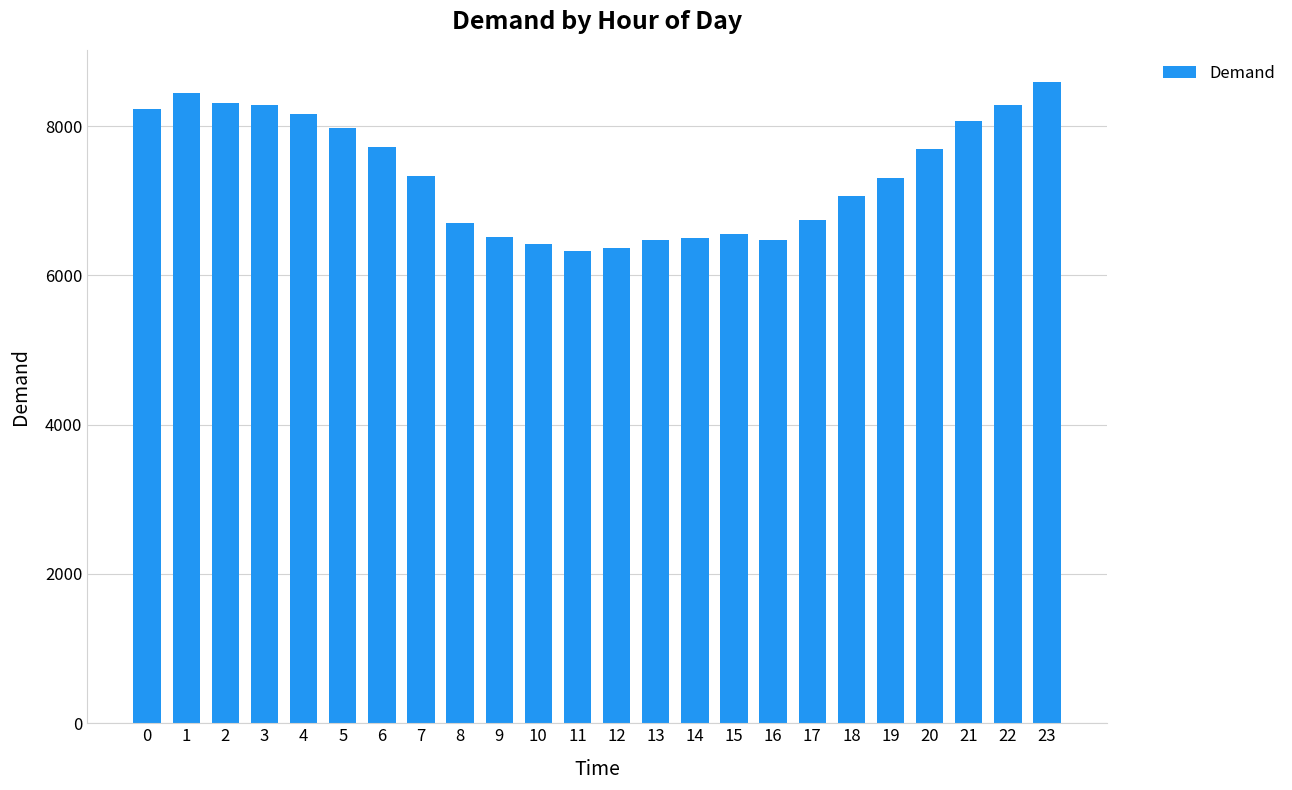

What is the greatest value displayed?

8593